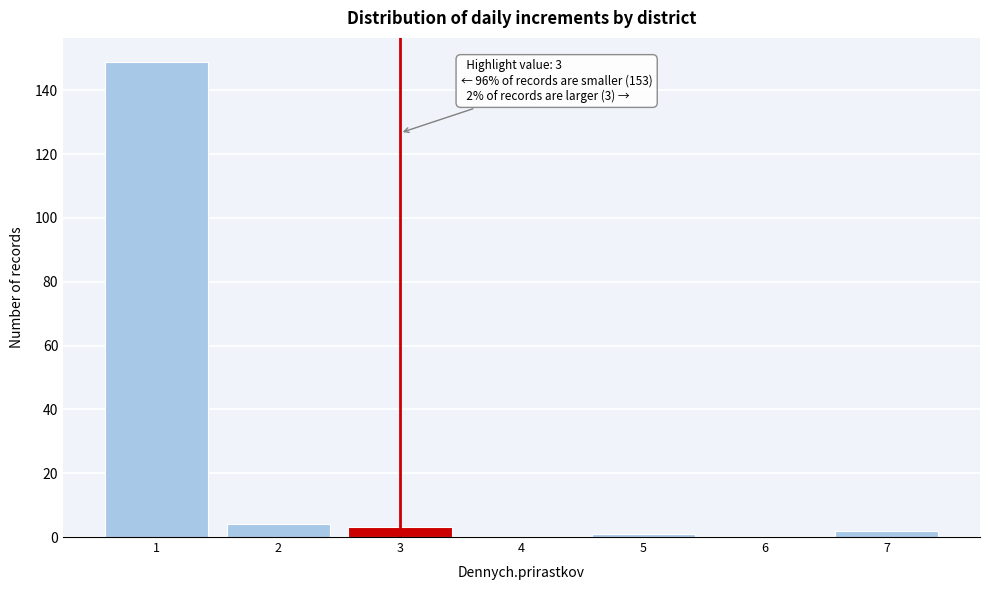

Reading right to left, transcribe all the data shown in this chart.

7=2	6=0	5=1	4=0	3=3	2=4	1=149